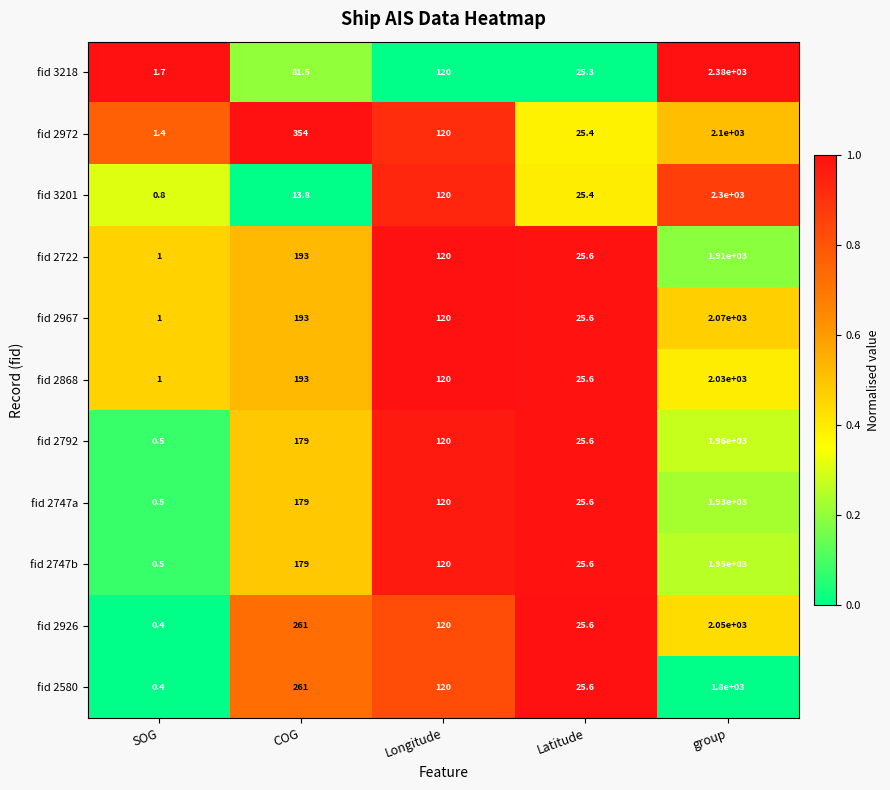

What is the sum of the fid 2868 values at Latitude and COG?

218.6